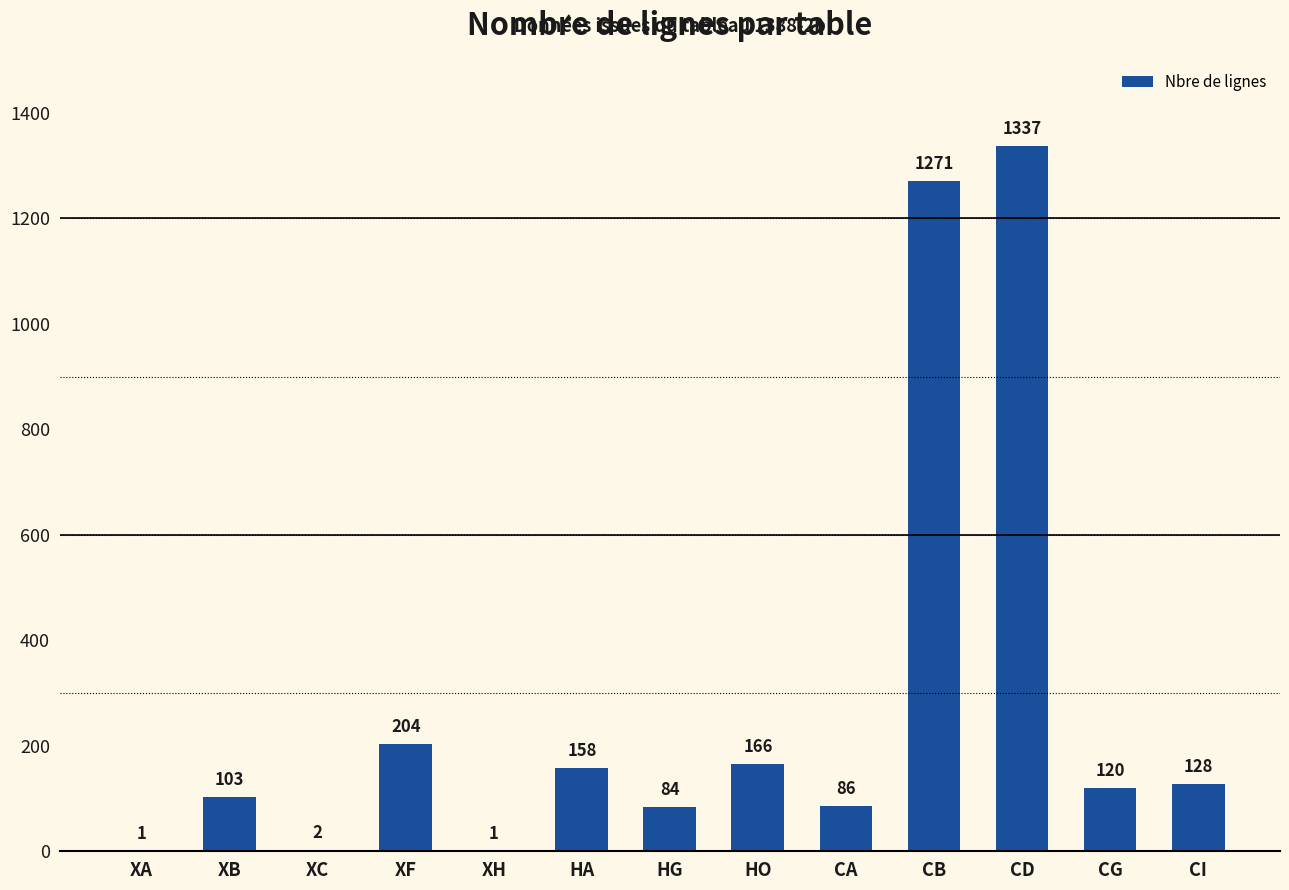

How many distinct data groups are displayed?

1